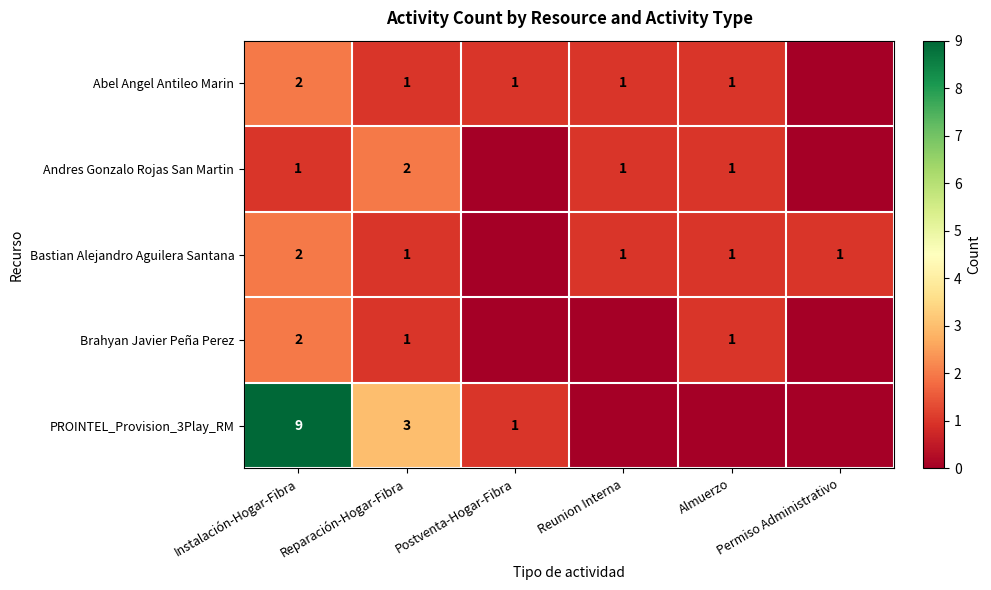

True or false: Andres Gonzalo Rojas San Martin has a value of 1 at Almuerzo.

True